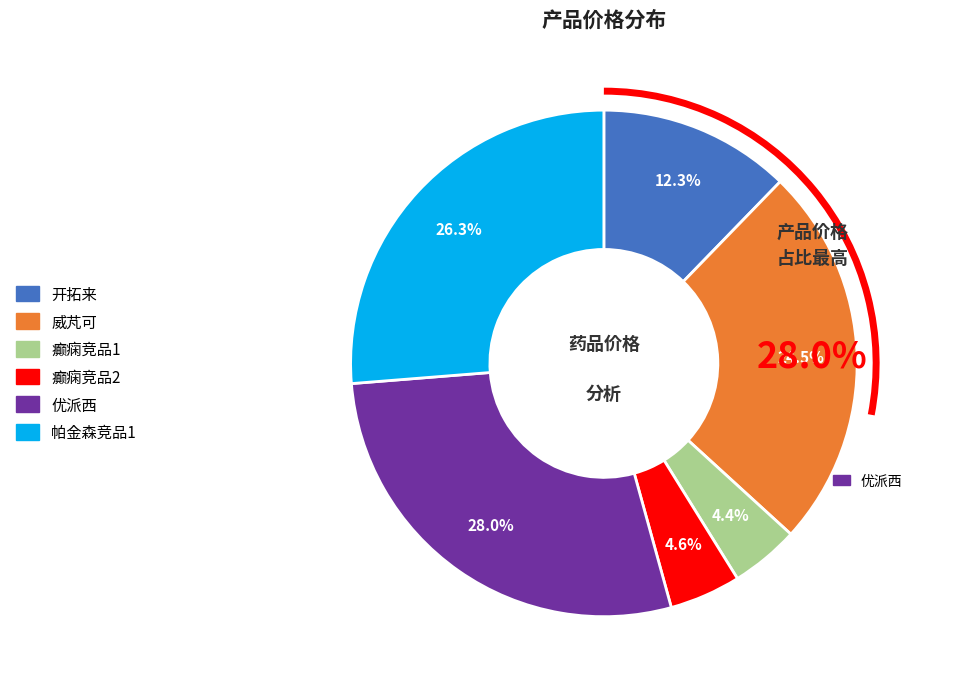

Which category has the biggest portion of the pie?

优派西